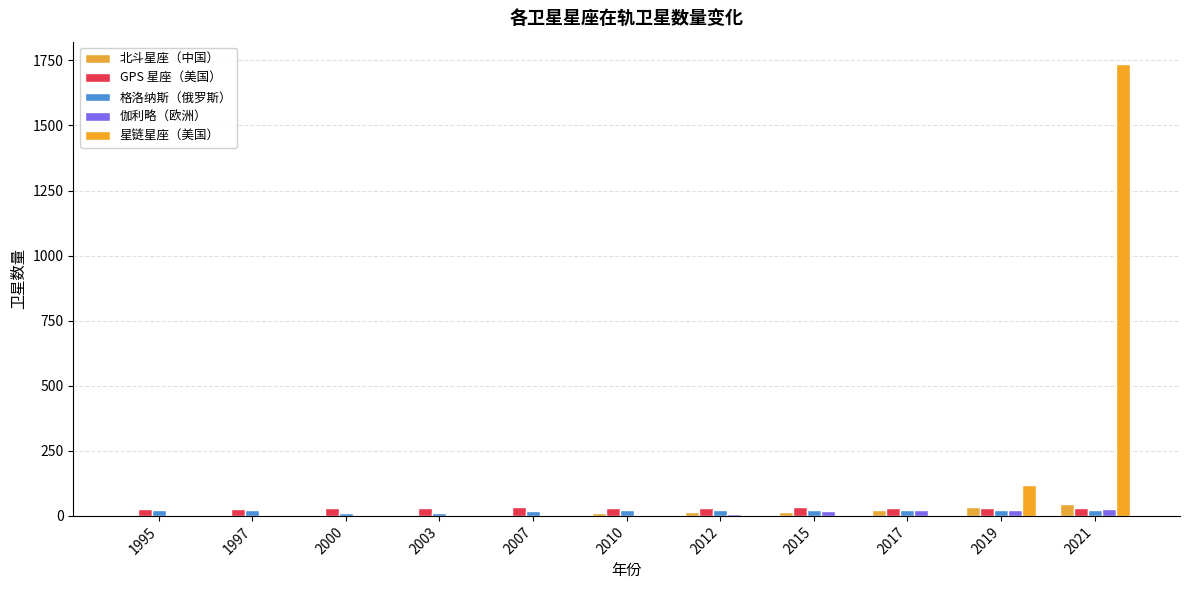

What is the difference between the 星链星座（美国） values at 2021 and 1997?

1735